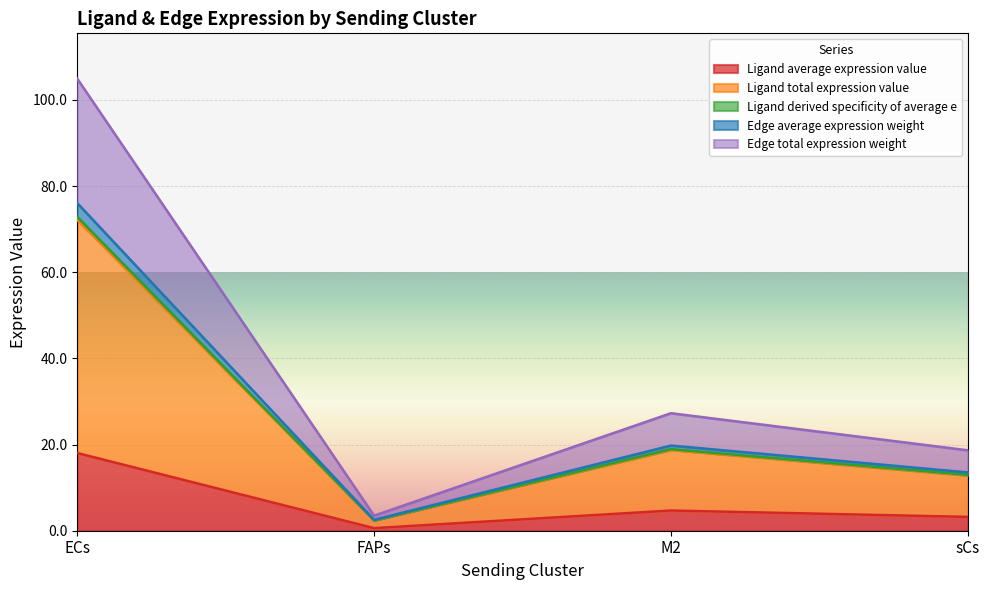

What is the difference between the highest and lowest values at sCs?

15.5